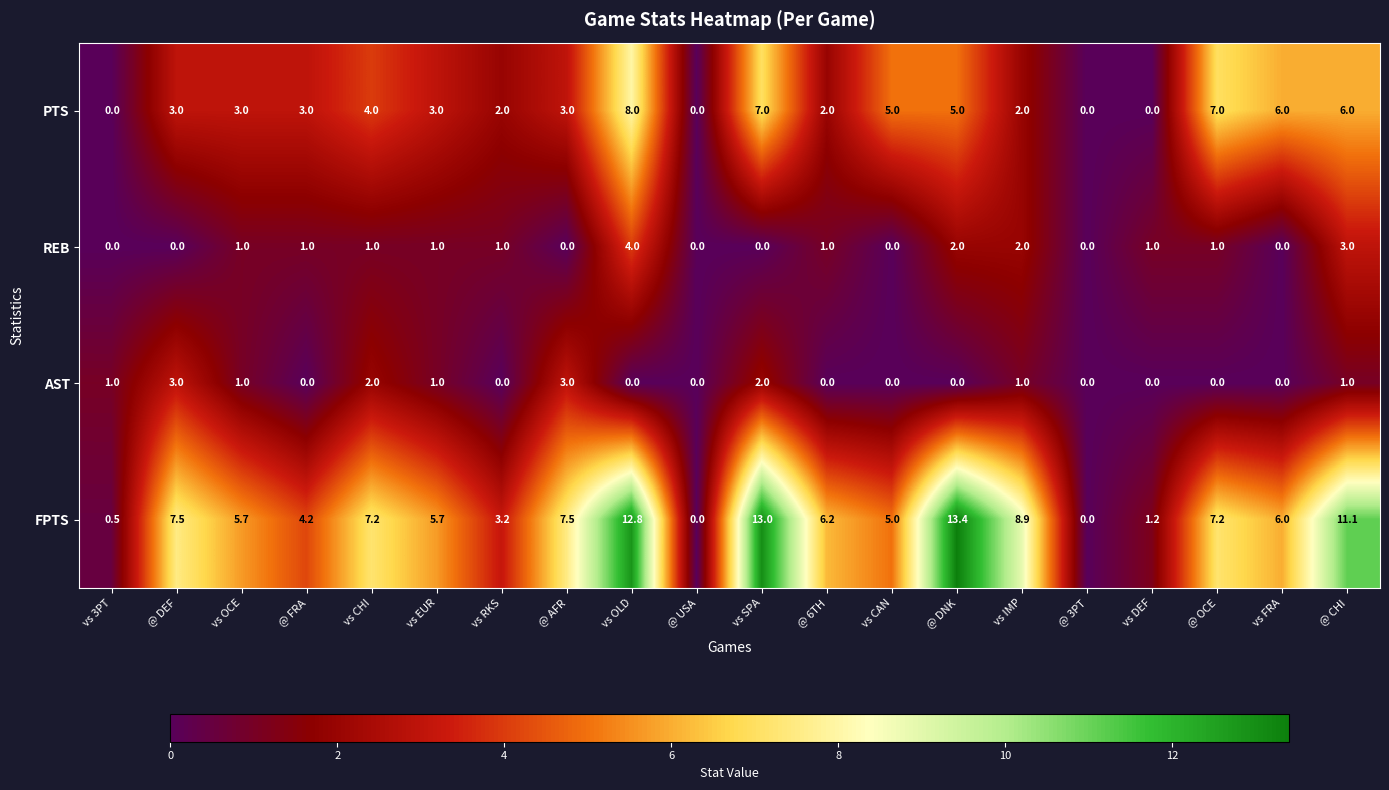

The value of REB at @ DNK is 2.0. True or false?

True